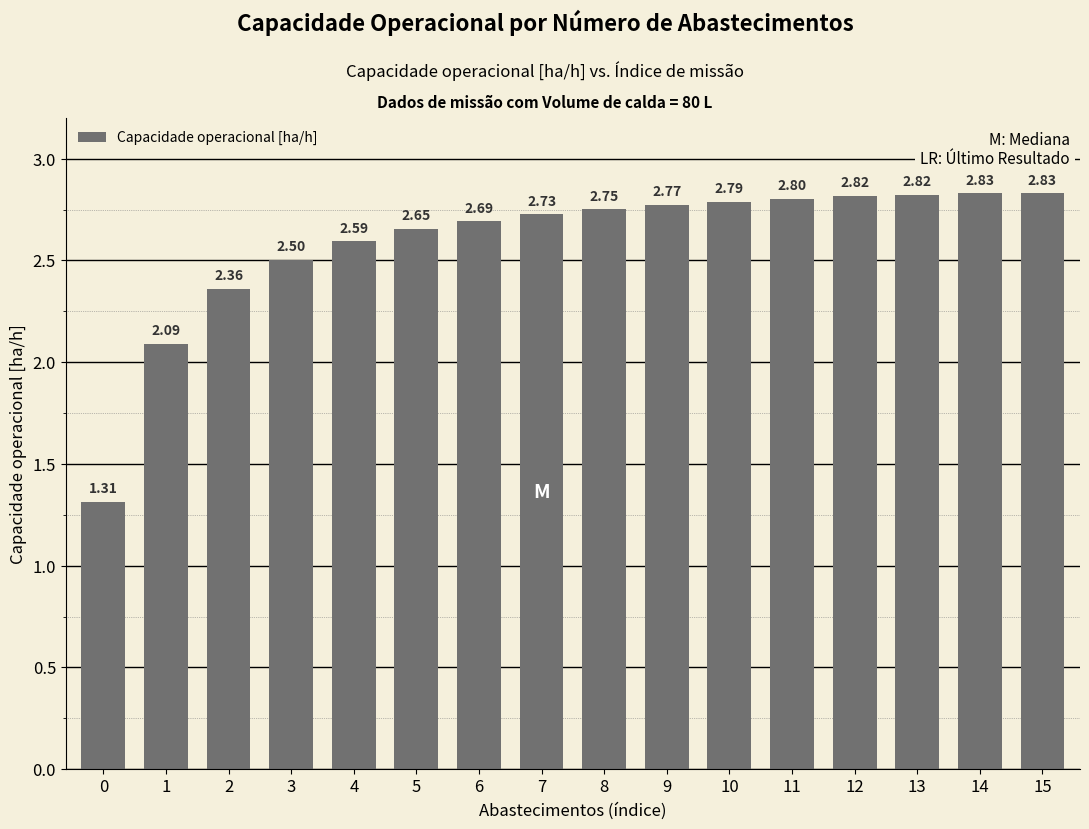

What value does the data have at 12?

2.8